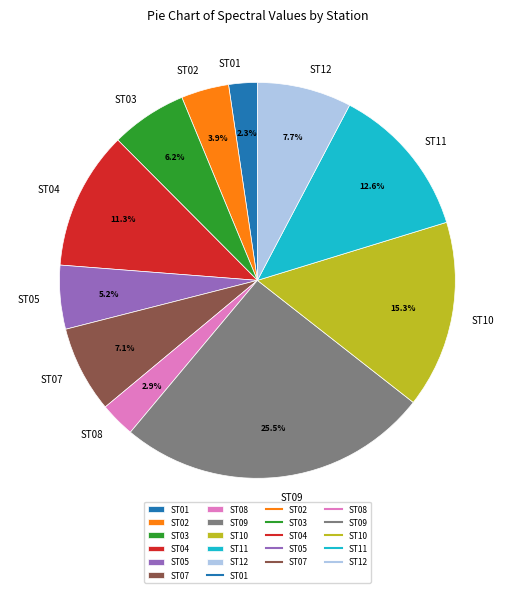

How many slices are in this pie chart?

11